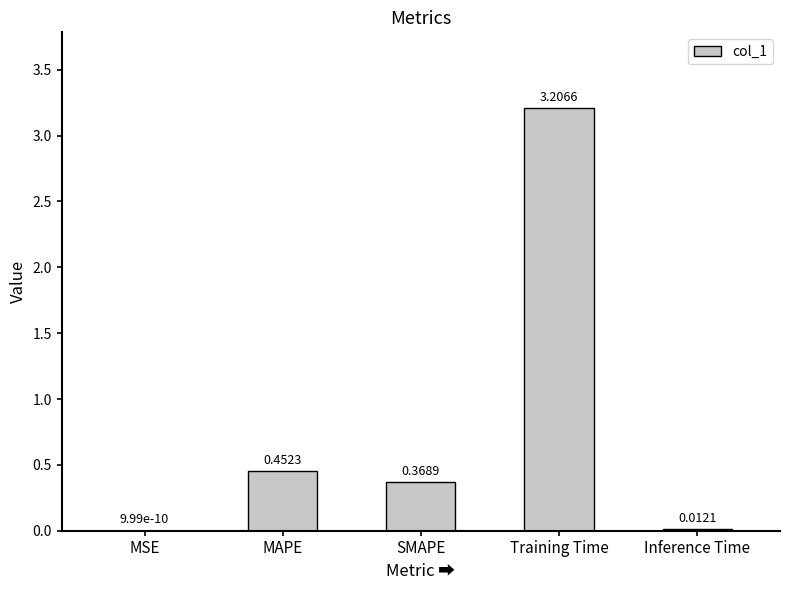

Are the bars horizontal?

No